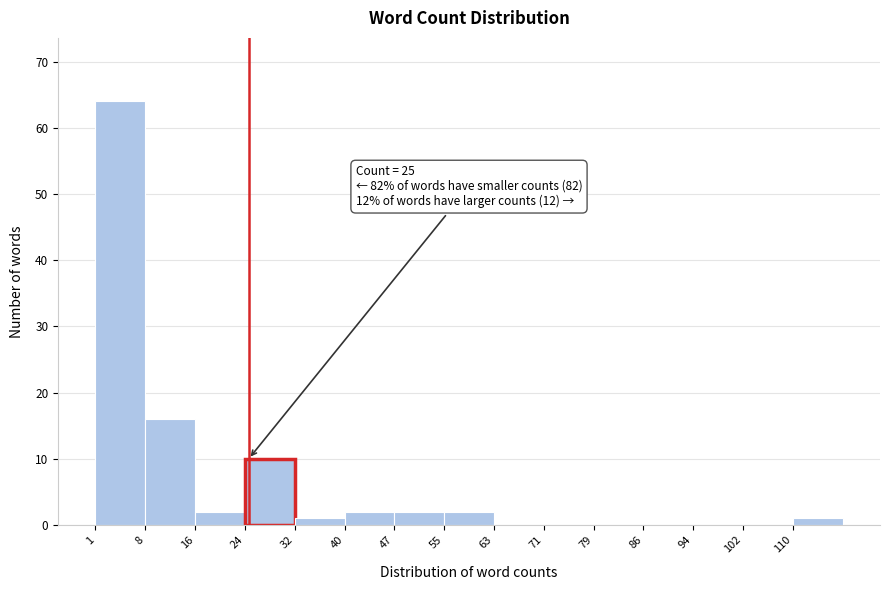

Which range on the x-axis has the tallest bar?

1.0 to 8.8